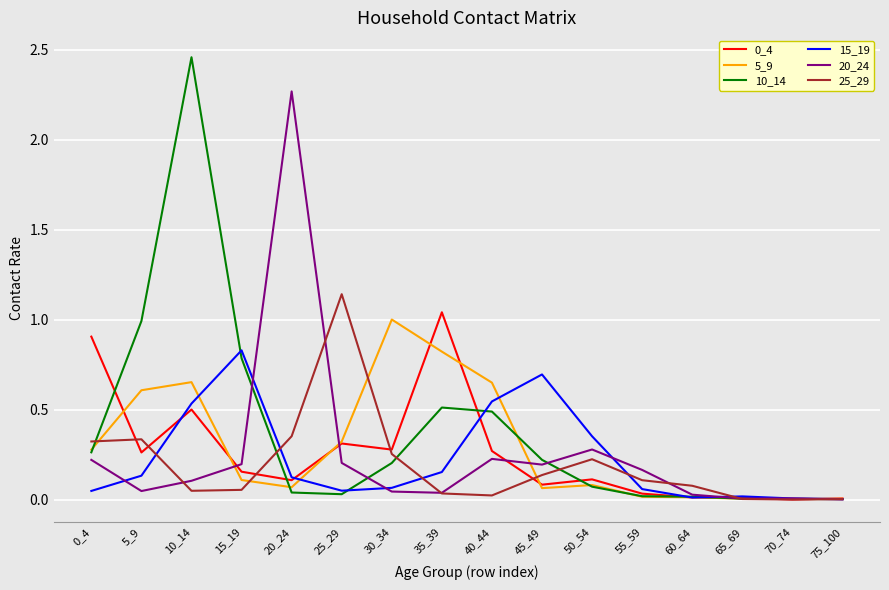

At which label does 15_19 reach its peak?

15_19